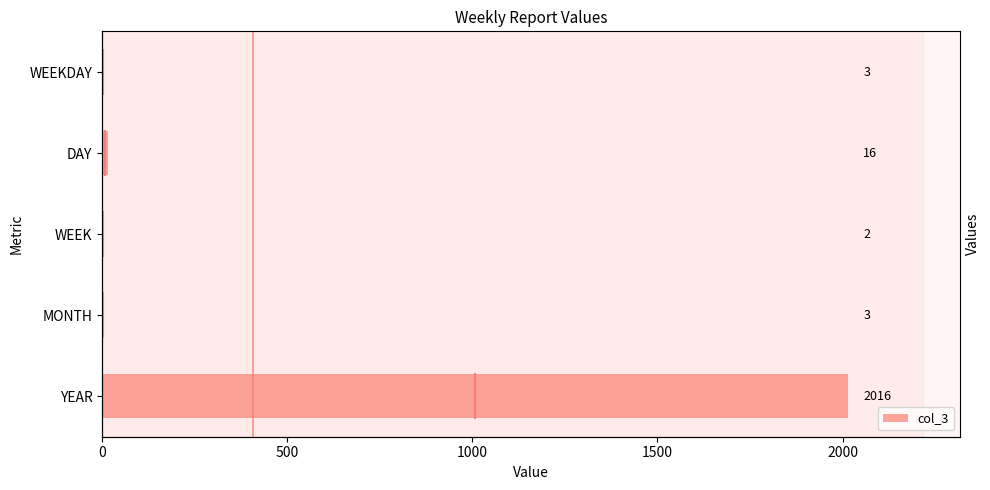

What is the value of the 5th bar from the left?

3